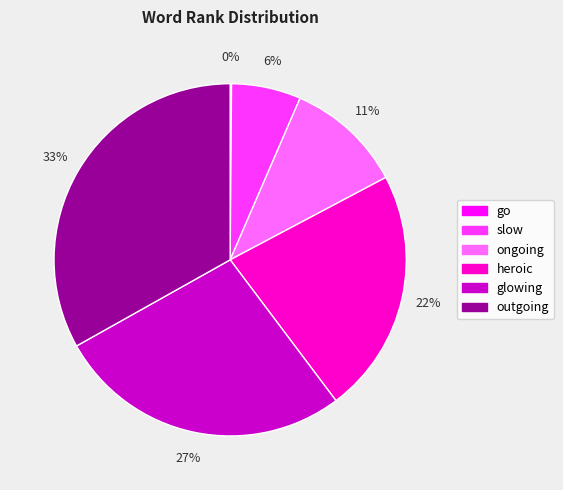

To the nearest percent, what is the difference between the largest and smallest slice percentages?

33%